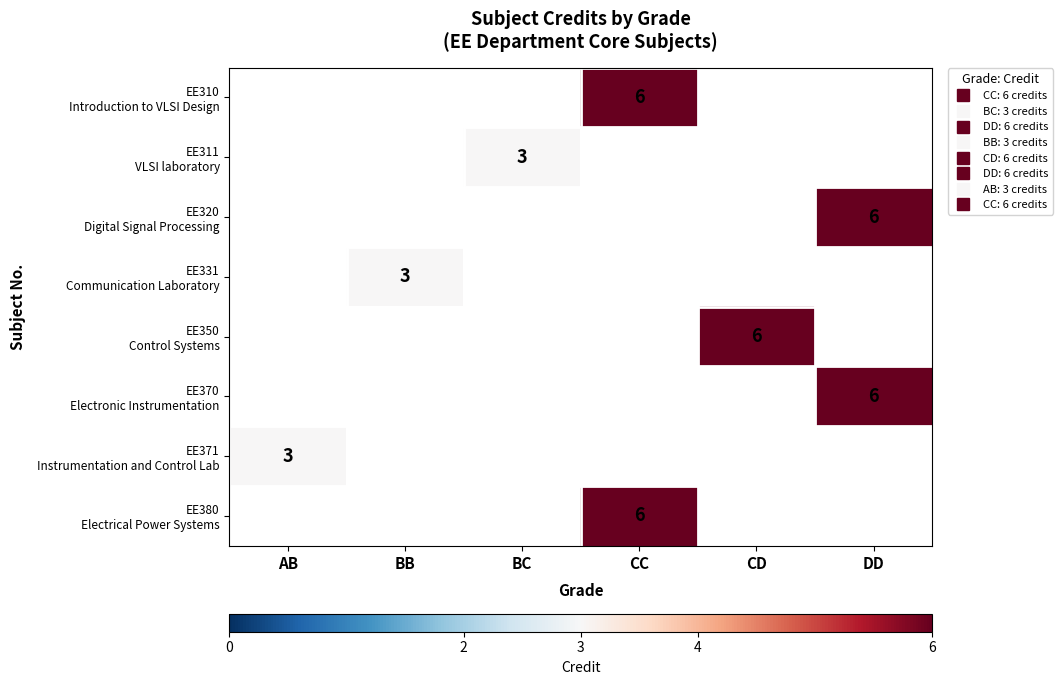

True or false: EE370 Electronic Instrumentation has a value of 1.9 at DD.

False